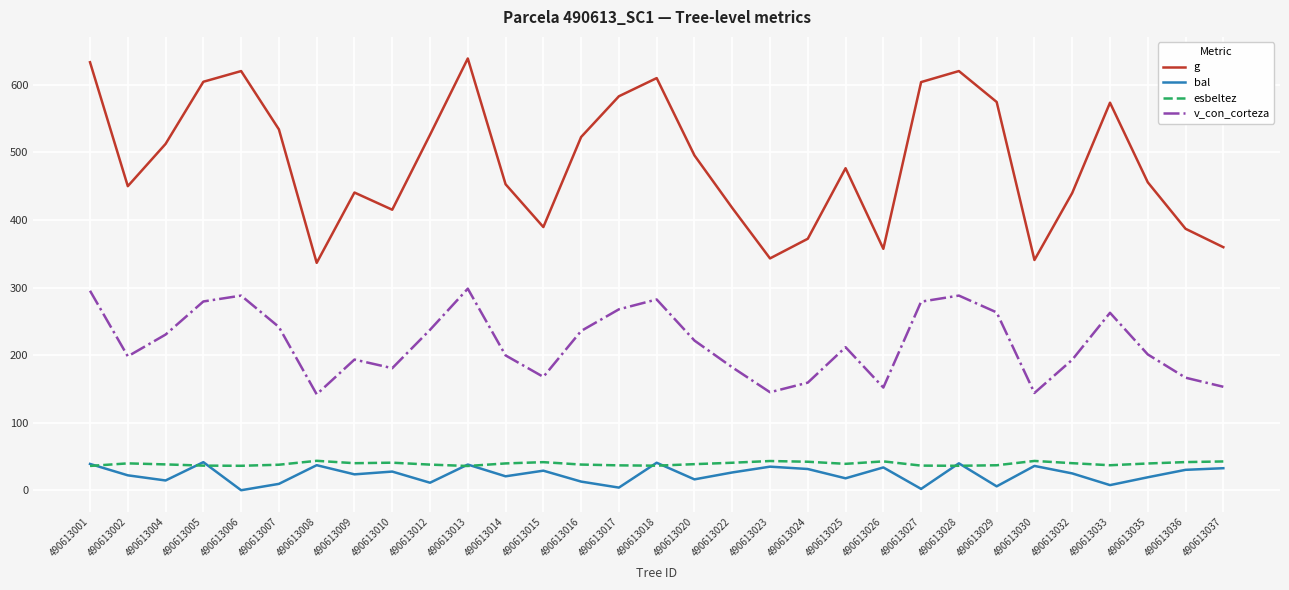

What is the highest value of the esbeltez series?

43.5